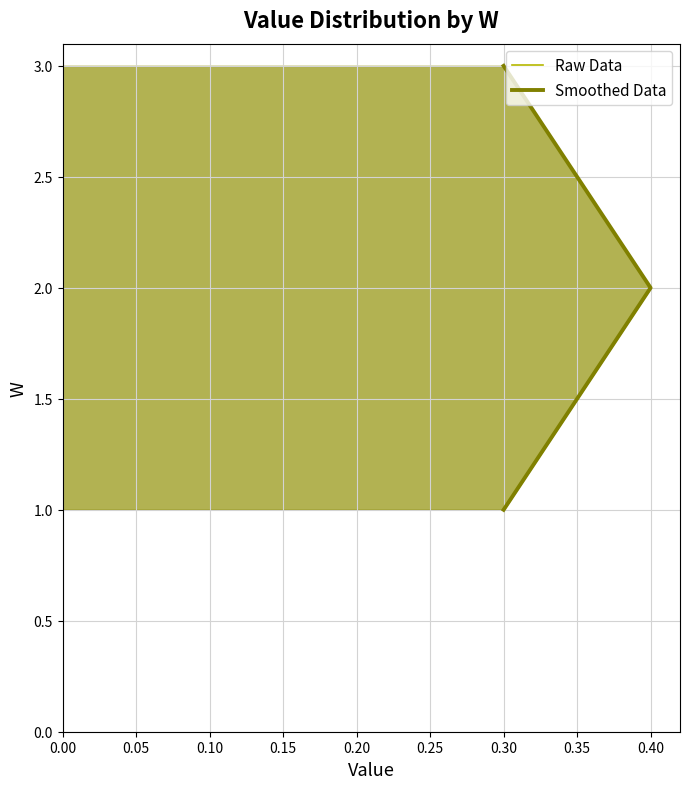

What is the value of the Smoothed Data point at the 2nd from the left?

2